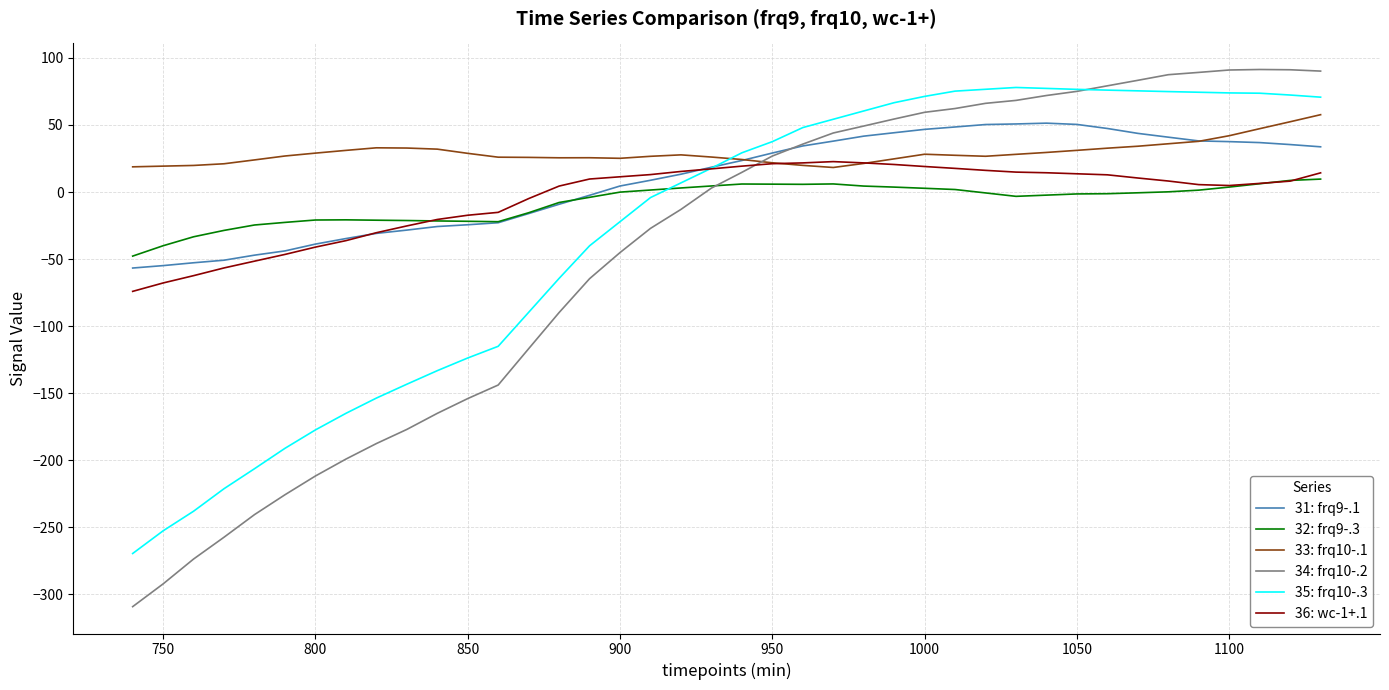

Which series has the widest spread of values?

34: frq10-.2